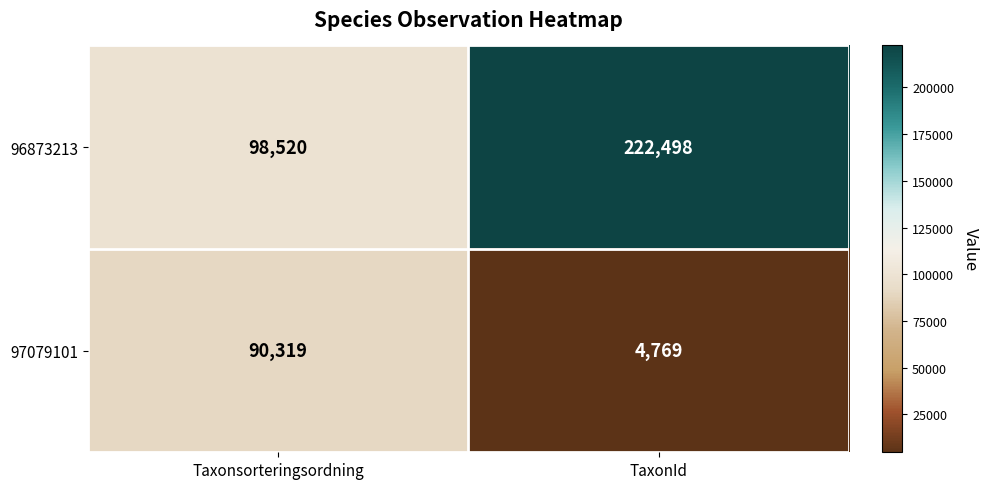

Which category has the lowest value across all series?

TaxonId